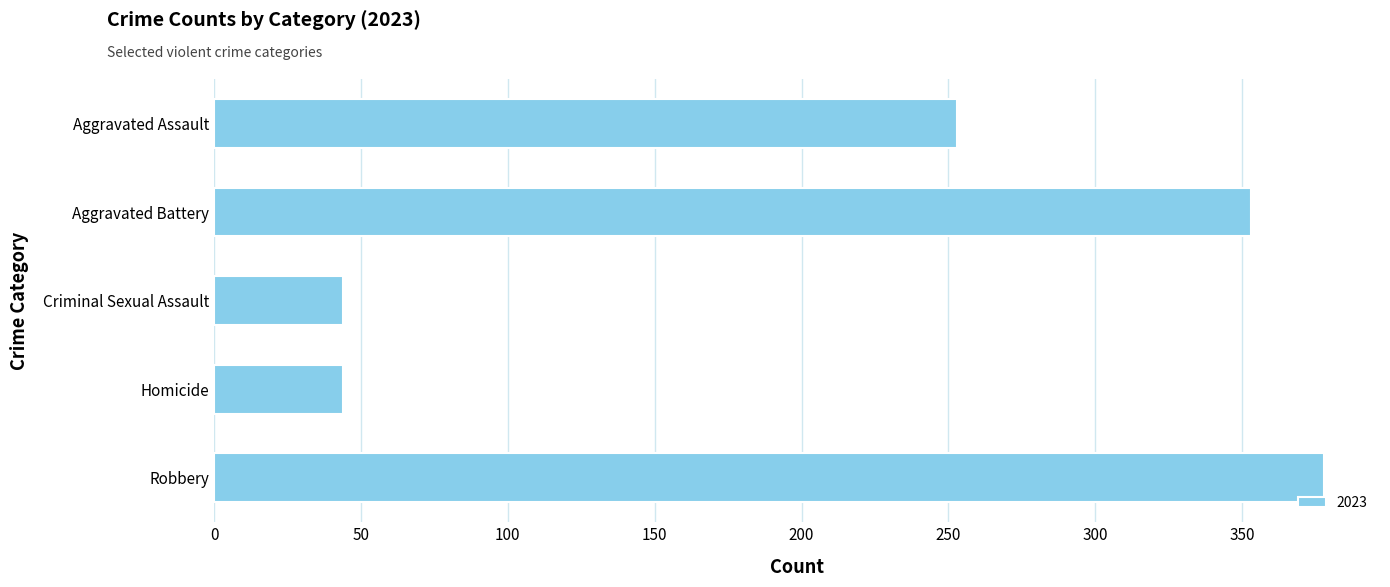

What is the difference between the maximum and minimum values?

334